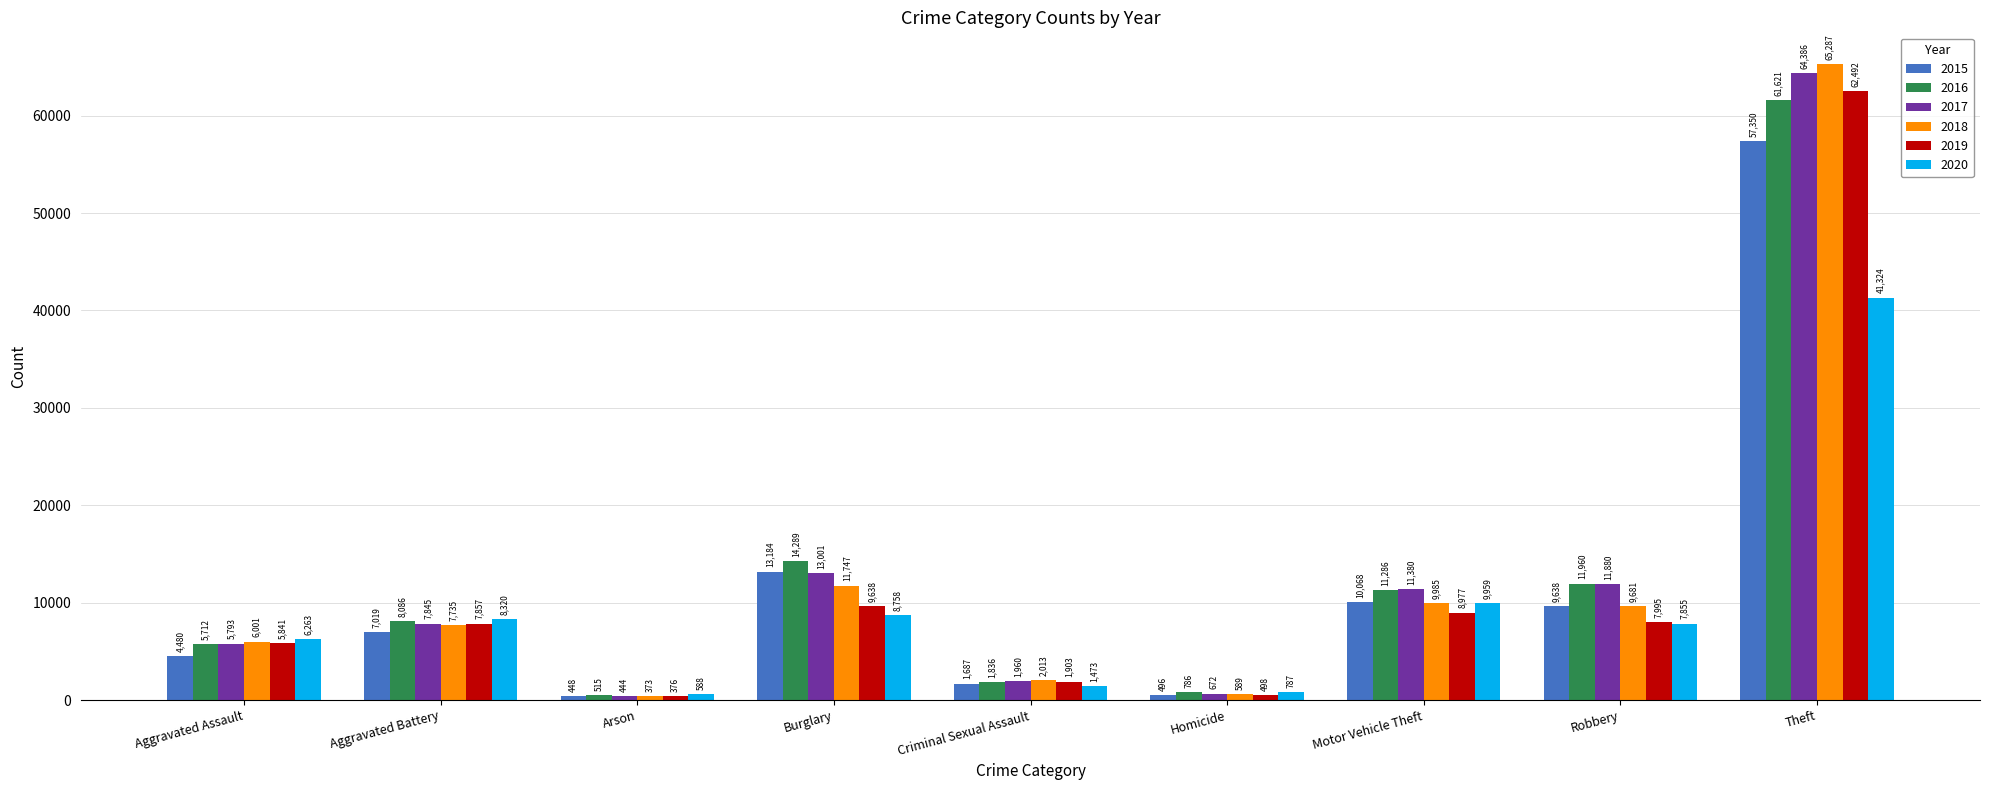

What is the approximate value of 2018 at Robbery, to the nearest 50?

9700